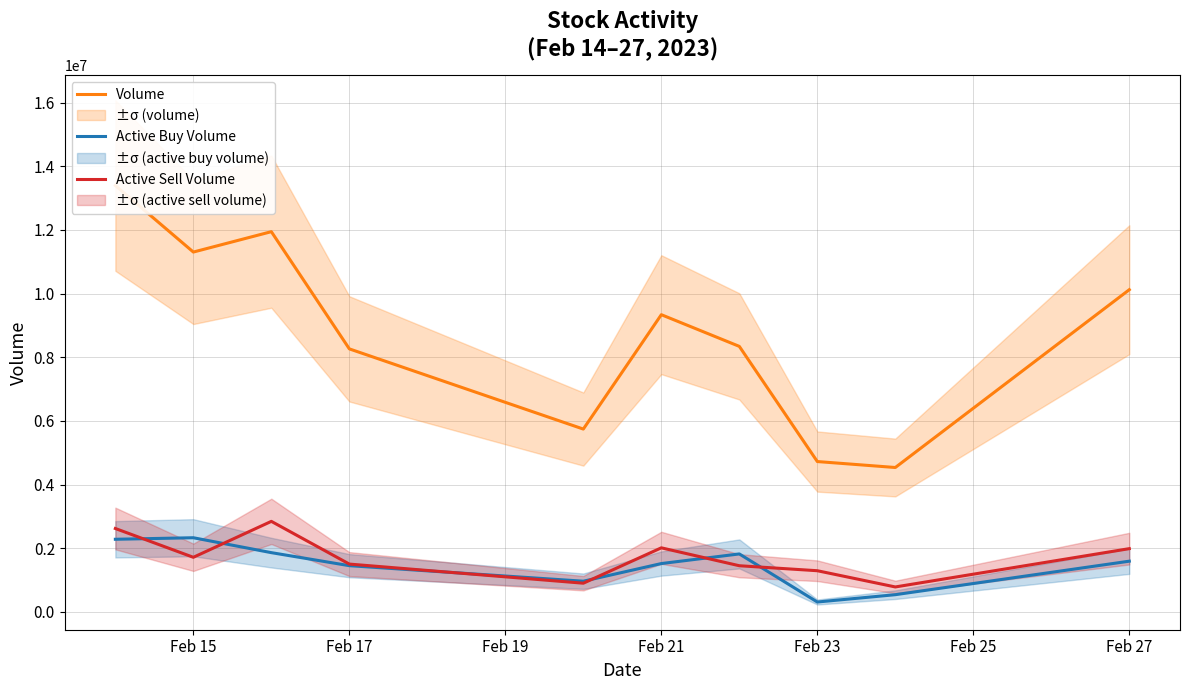

How many categories are shown in the chart?

10